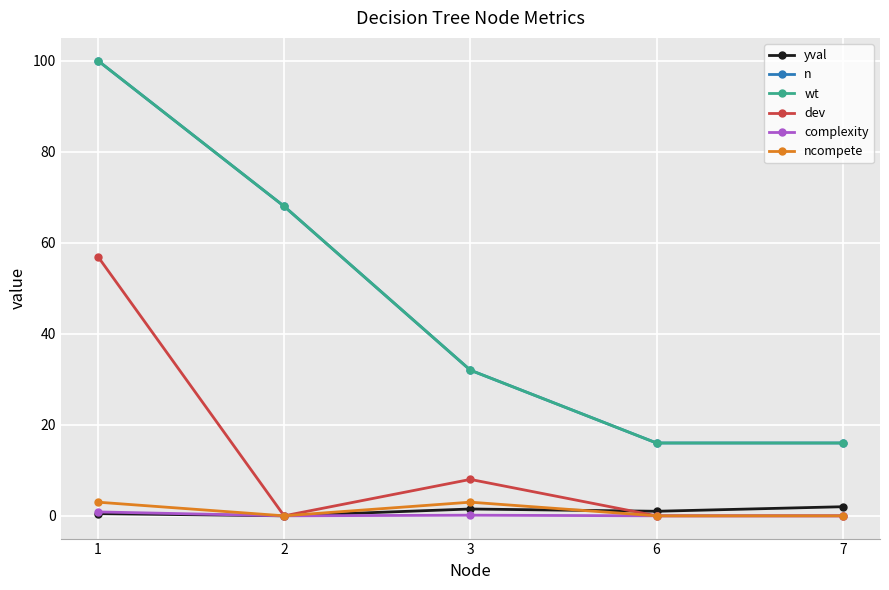

What is the lowest value of the n series?

16.0